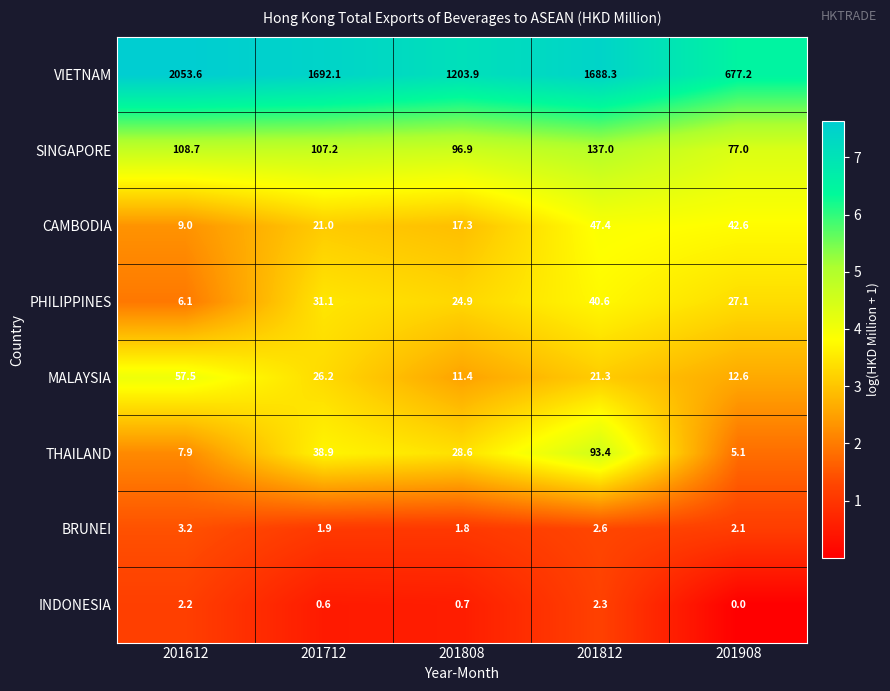

What is the approximate value of CAMBODIA at 201808?

17.3